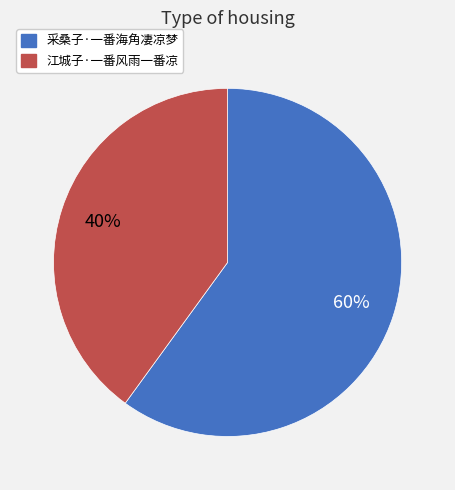

True or false: 采桑子·一番海角凄凉梦 accounts for 67% of the total.

False